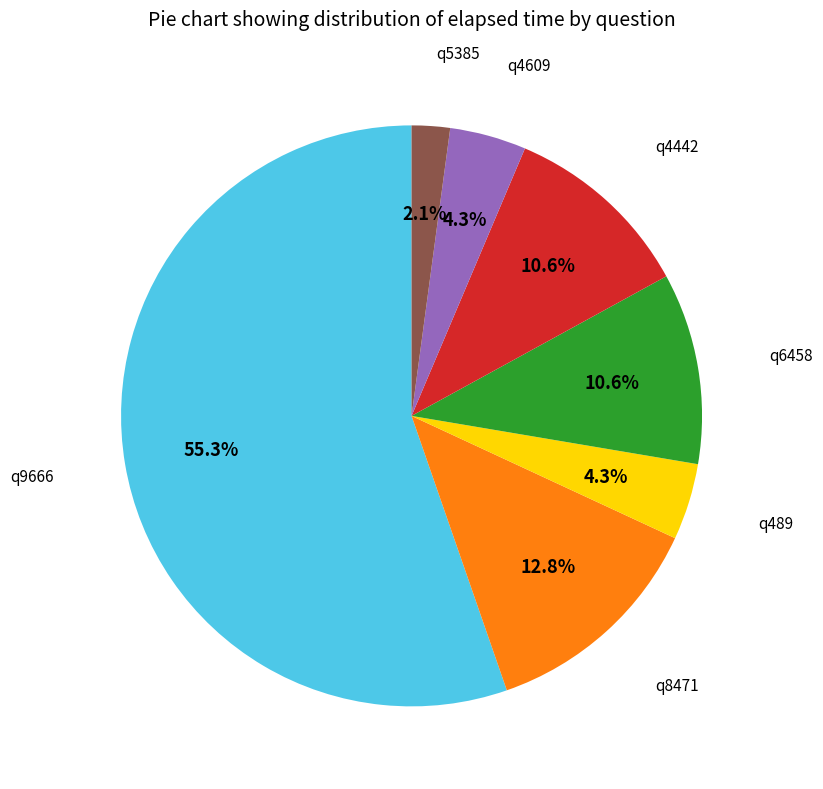

How many slices are in this pie chart?

7